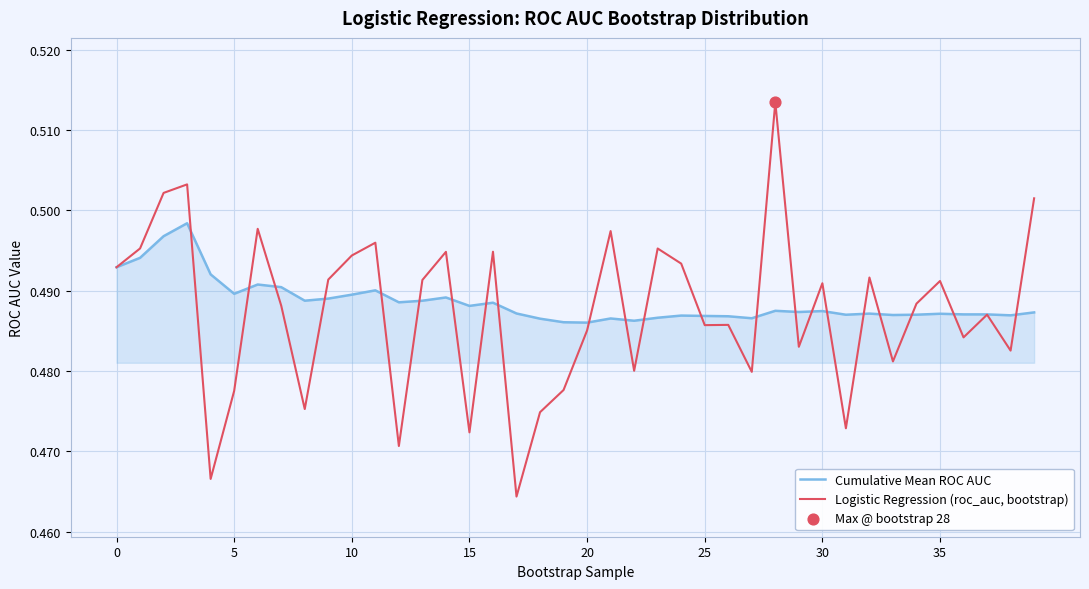

List the series in order of their peak value, highest first.

Logistic Regression (roc_auc, bootstrap), Cumulative Mean ROC AUC